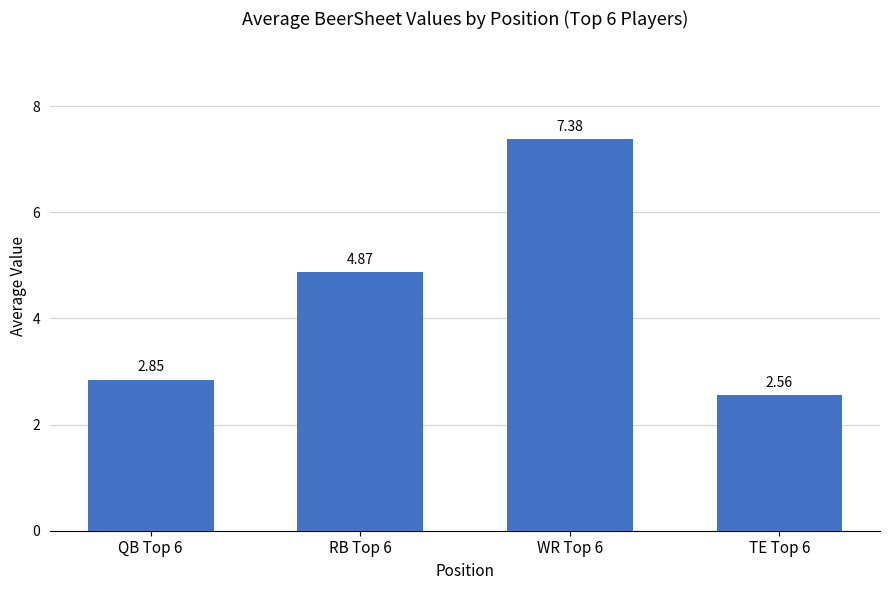

Approximately how many times larger is the value at WR Top 6 compared to TE Top 6?

2.9